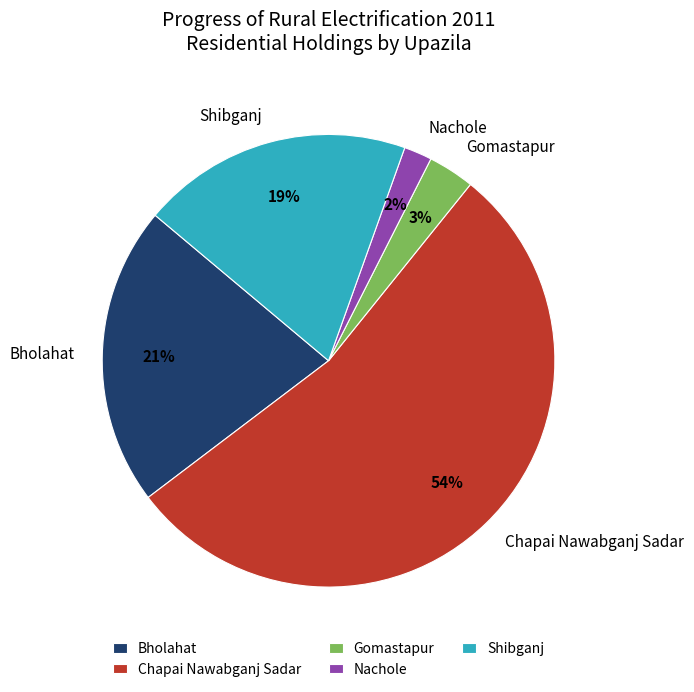

What is the smallest slice in the pie chart?

Nachole